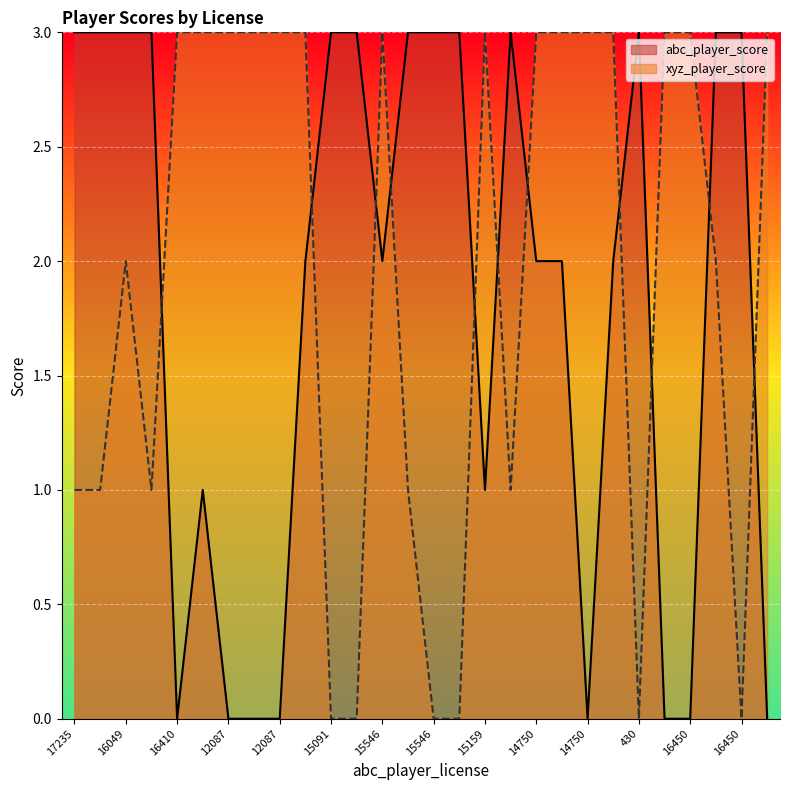

At which category does the chart reach its minimum across all series?

16410